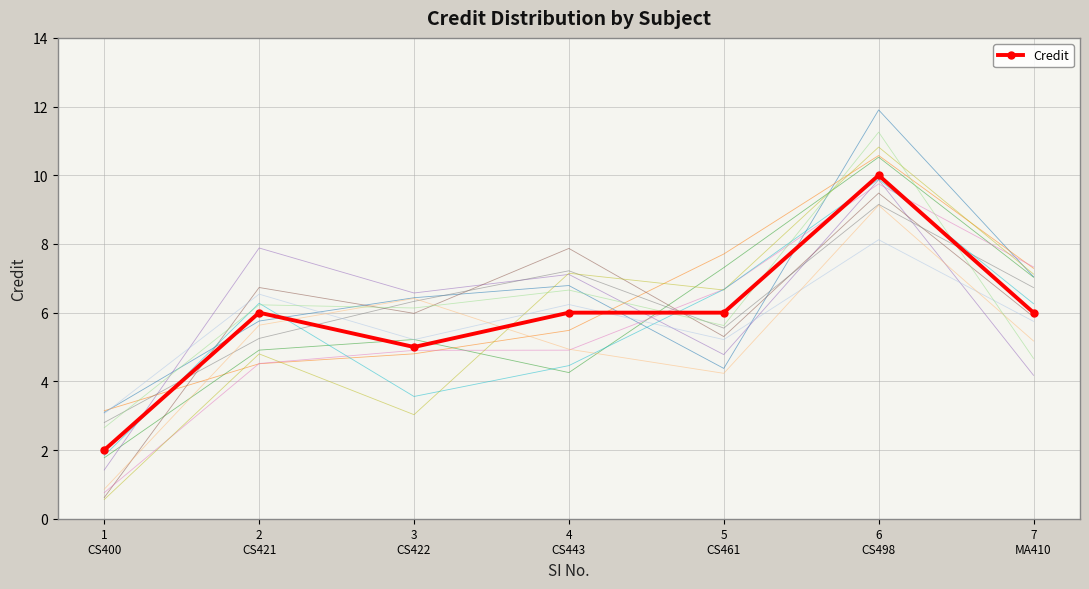

Reading left to right, extract all data points from this chart.

2	6	5	6	6	10	6